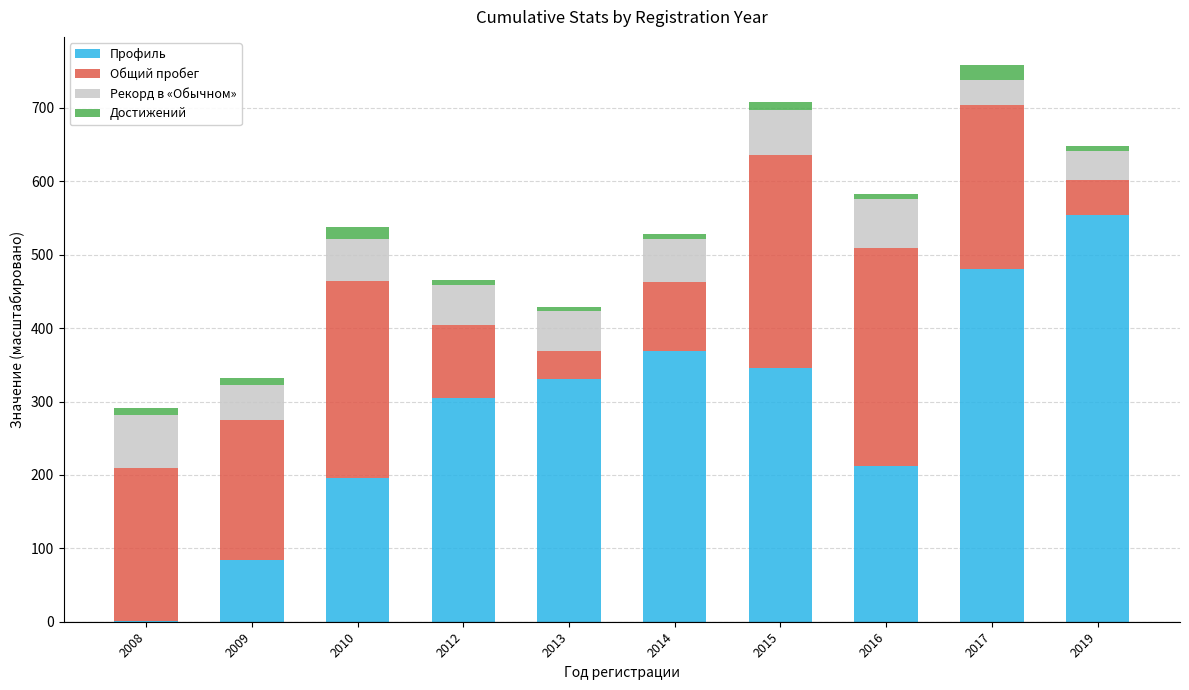

True or false: Профиль has a value of 304.5 at 2012.

True